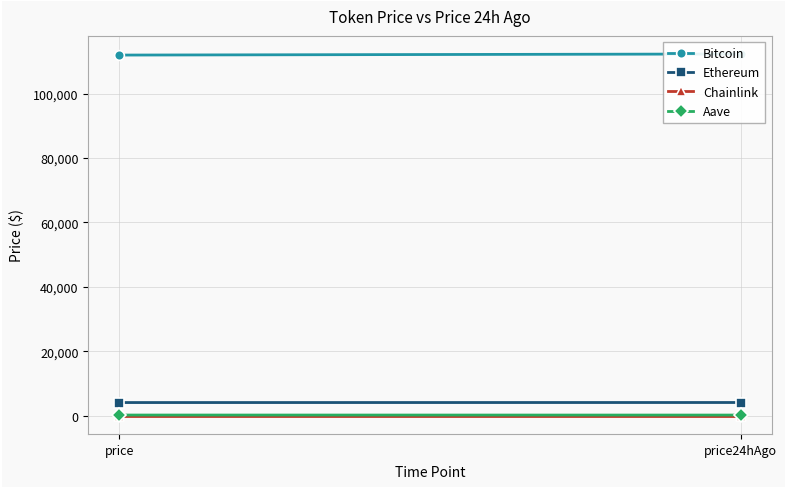

What value does the Chainlink series have at price?

21.4